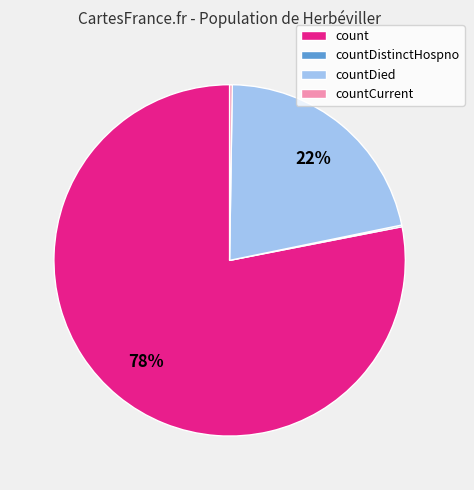

To the nearest percent, what is the difference between the largest and smallest slice percentages?

78%